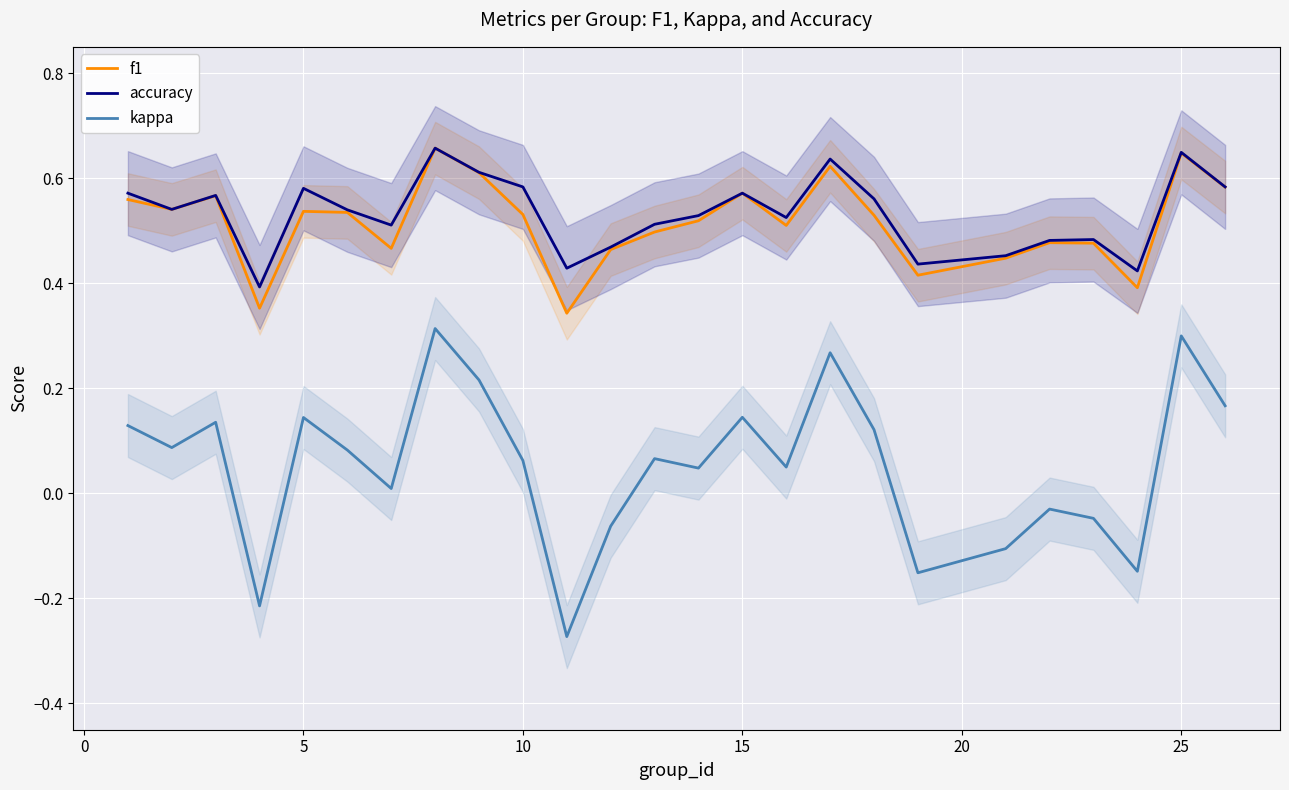

Is it true that kappa equals 0.3 at 25?

True